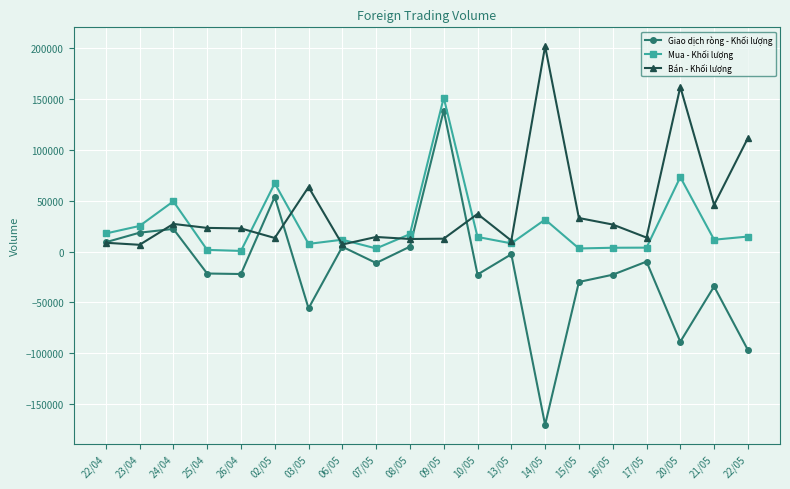

What position from the left is 15/05?

15